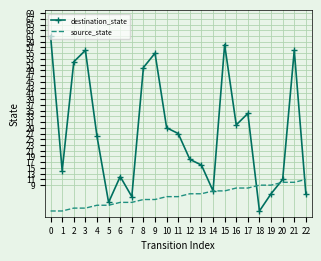

At 21, list the series in order from smallest to largest.

source_state, destination_state